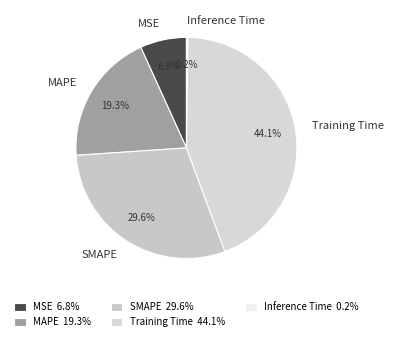

To the nearest percent, what portion does MAPE represent?

19%